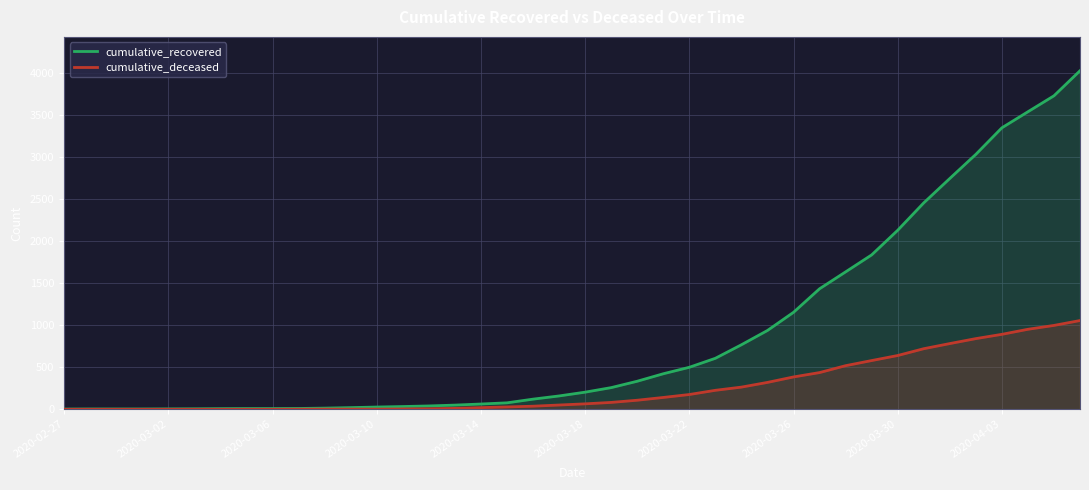

What is the approximate value of cumulative_recovered at 25?

607